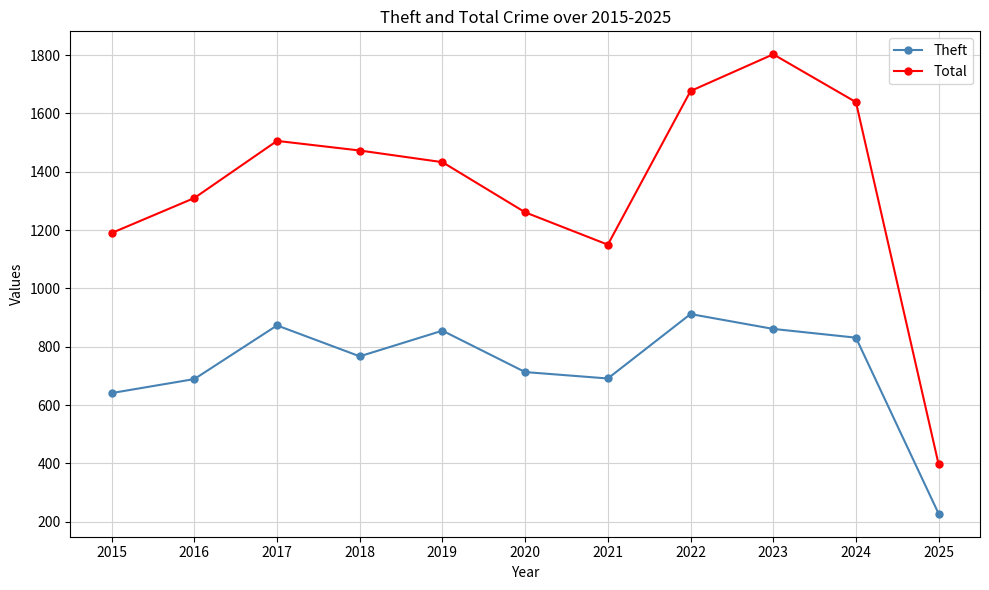

How many interior local valleys does the Theft series have?

2